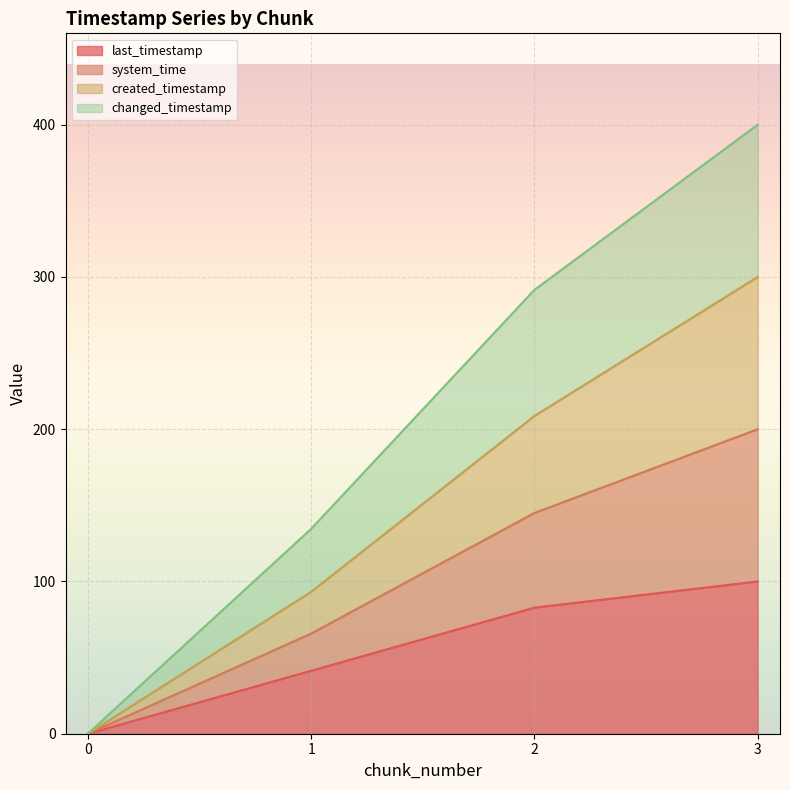

What is the greatest value displayed?

400.0